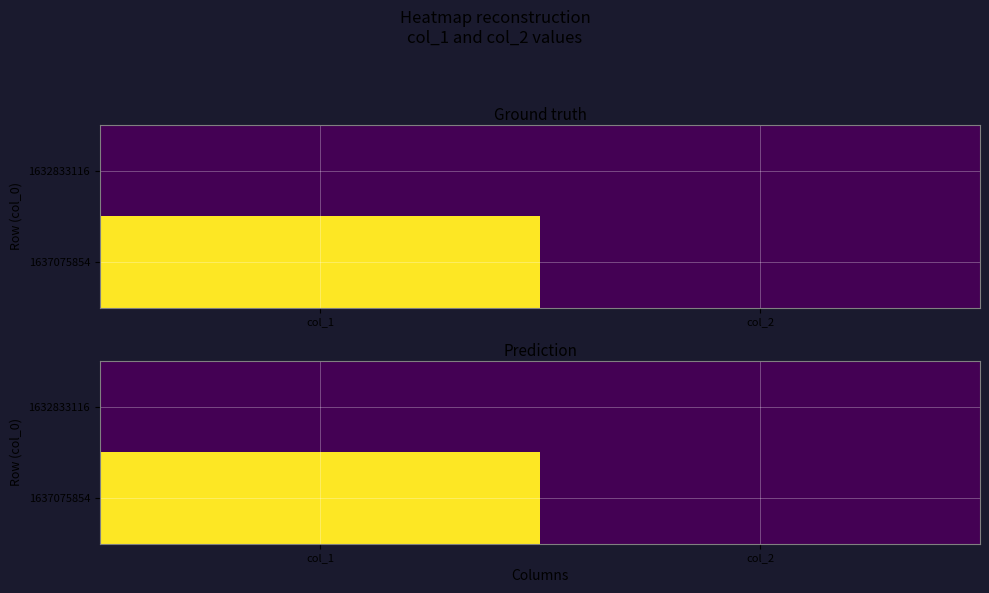

How many distinct data groups are displayed?

2